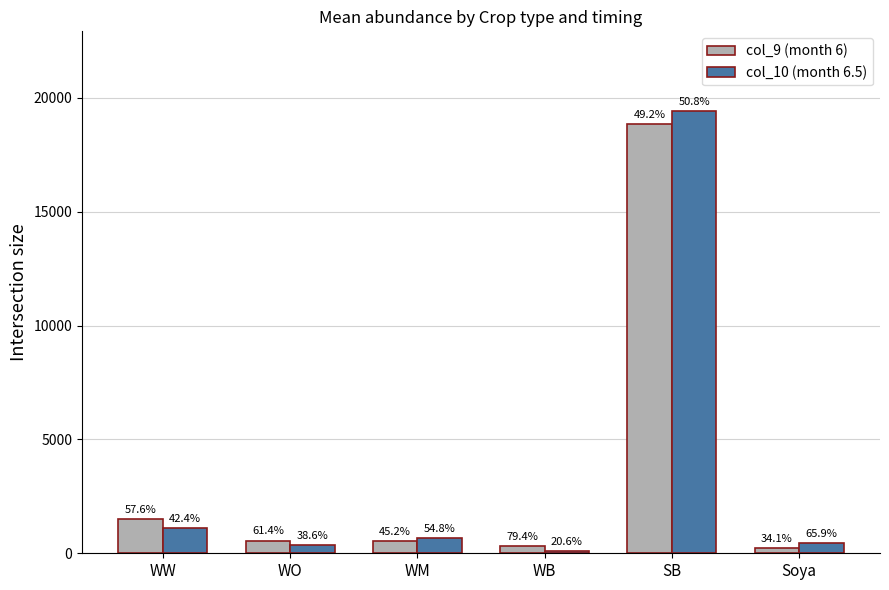

Reading left to right, list all the values displayed in this chart.

col_9 (month 6): 1495.7	543.3	536.1	317.5	18828.0	230.4
col_10 (month 6.5): 1099.9	341.7	650.0	82.6	19420.0	446.2